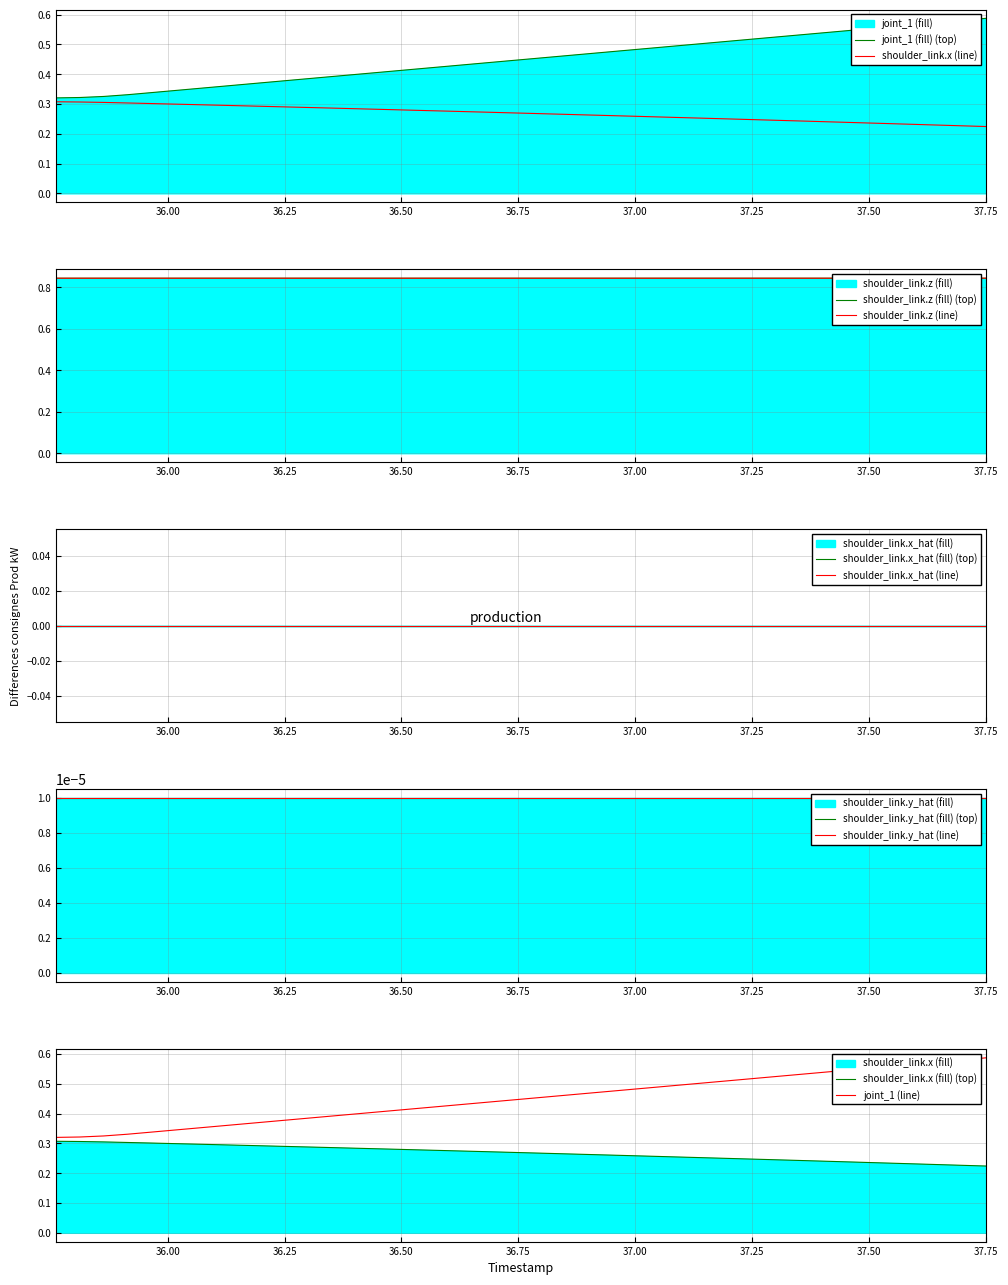

At 37.036, list the series in order from smallest to largest.

shoulder_link.x, joint_1, shoulder_link.z